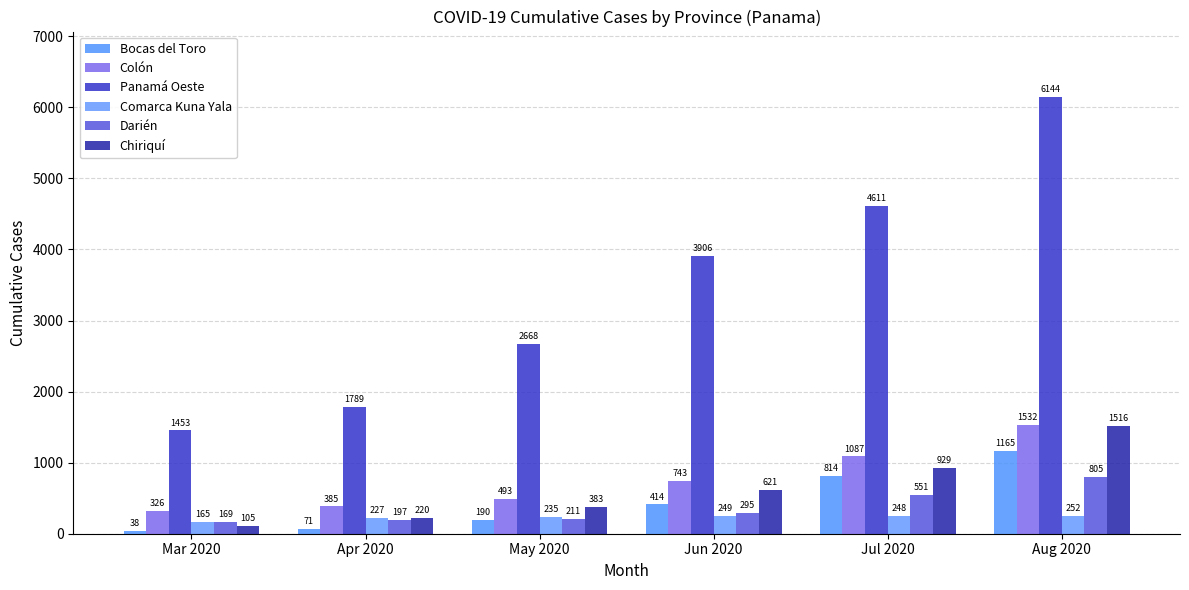

What are all the series names shown in the legend?

Bocas del Toro, Colón, Panamá Oeste, Comarca Kuna Yala, Darién, Chiriquí